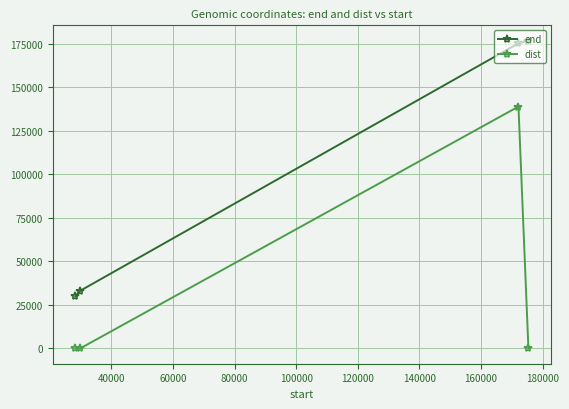

List the series in order of their overall mean, lowest first.

dist, end